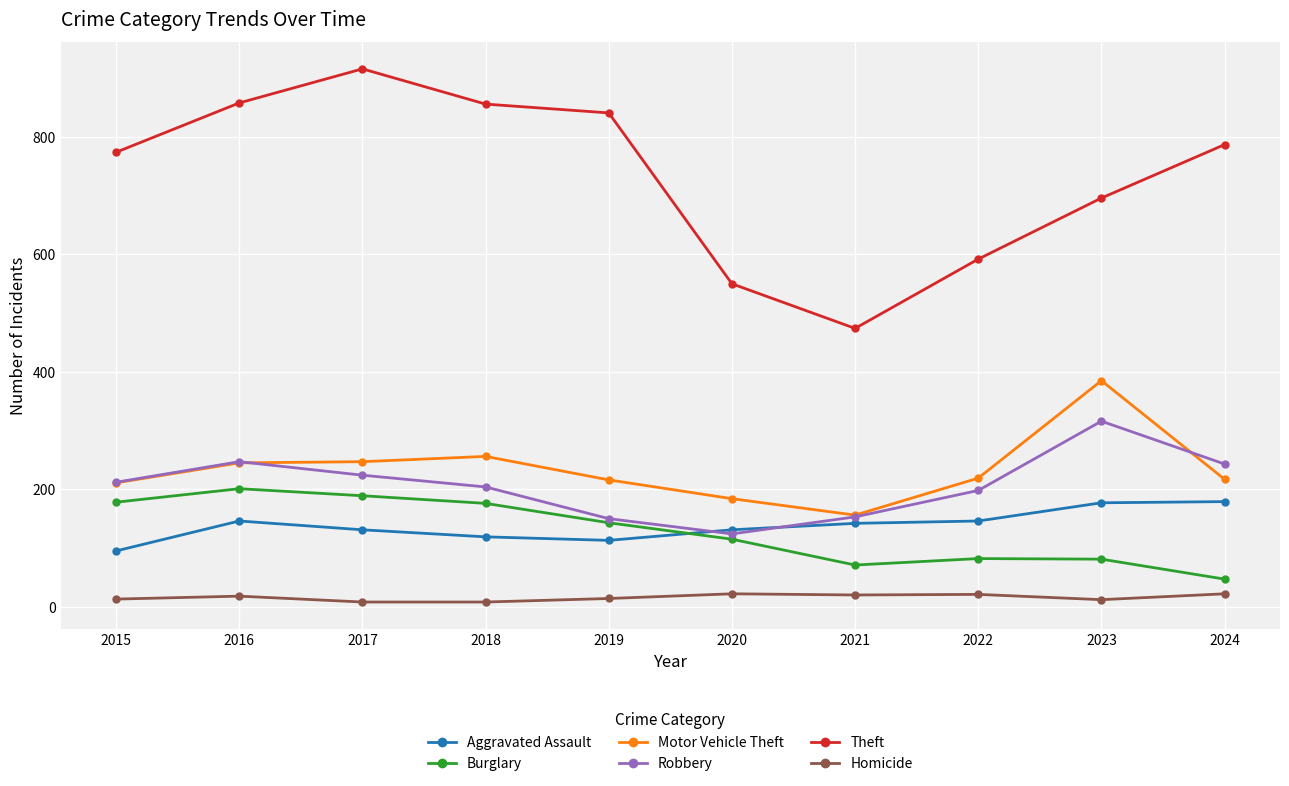

How many intersections are there between Burglary and Aggravated Assault?

1